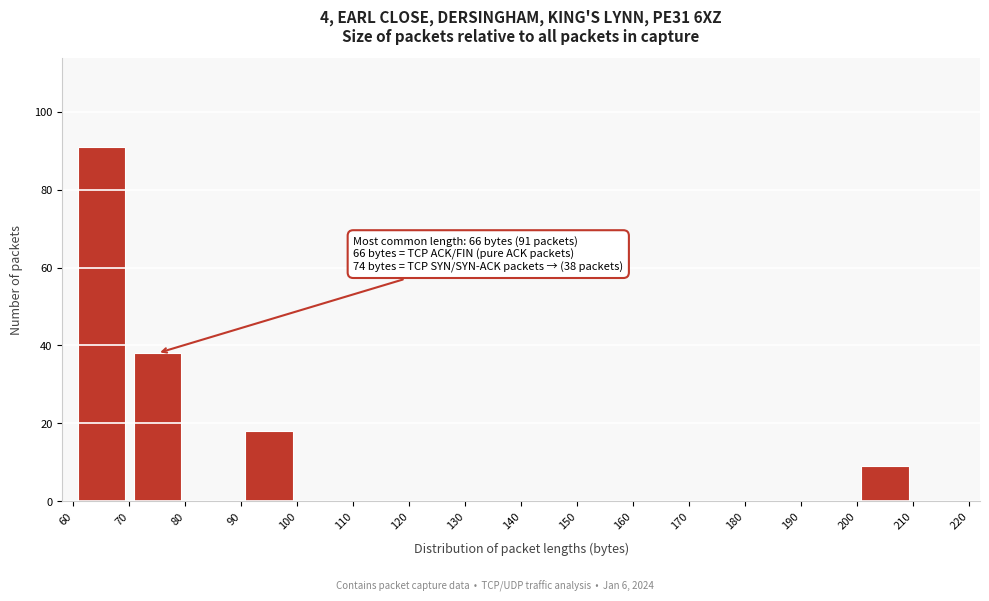

Over which range of the x-axis is the bar tallest?

60 to 70